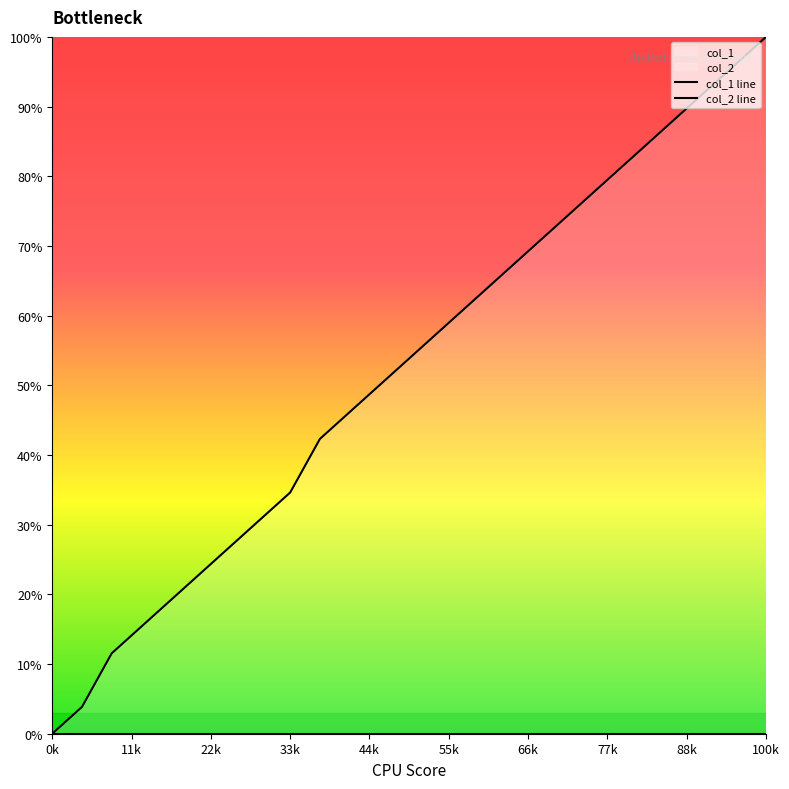

What is the maximum value for col_1 line?

100.0